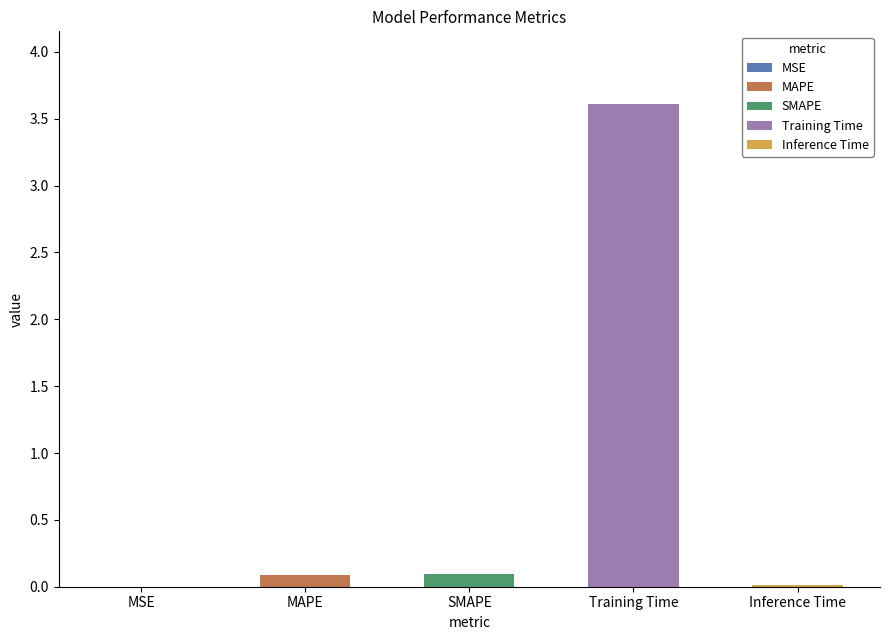

What is the sum of all values?

3.8